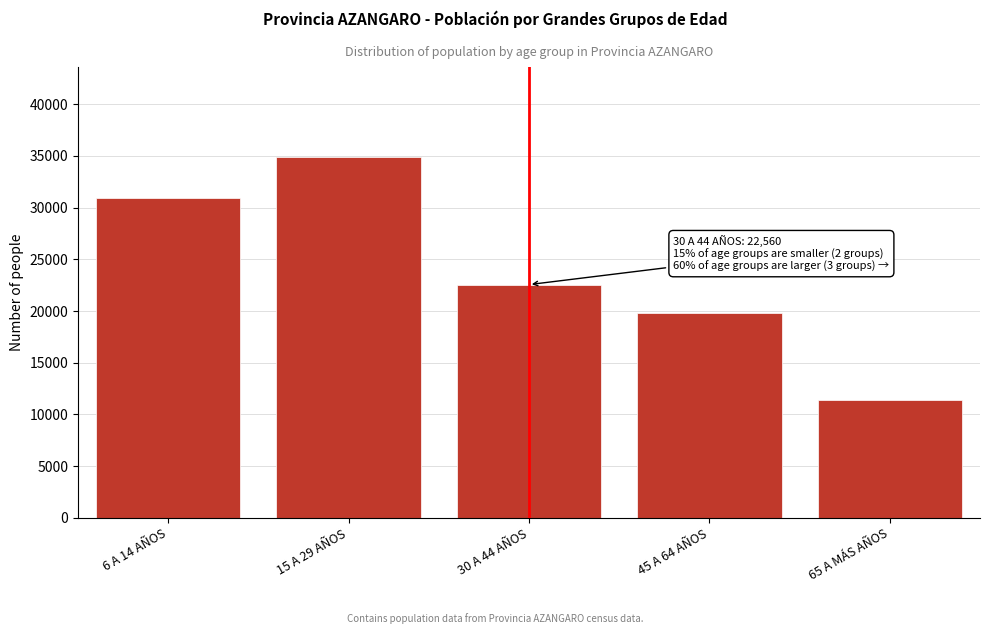

Reading right to left, extract all data points from this chart.

11414	19817	22560	34912	30976